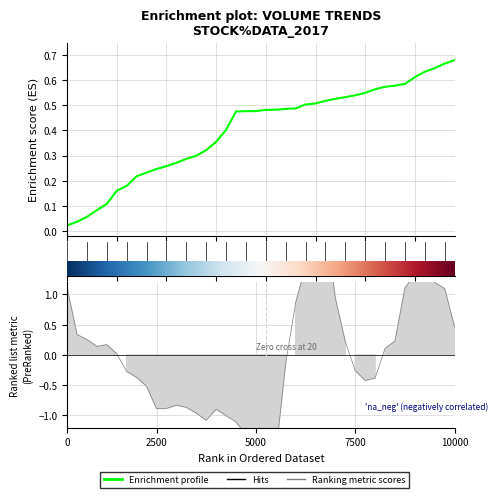

Which has a higher value, 35 or 33?

35